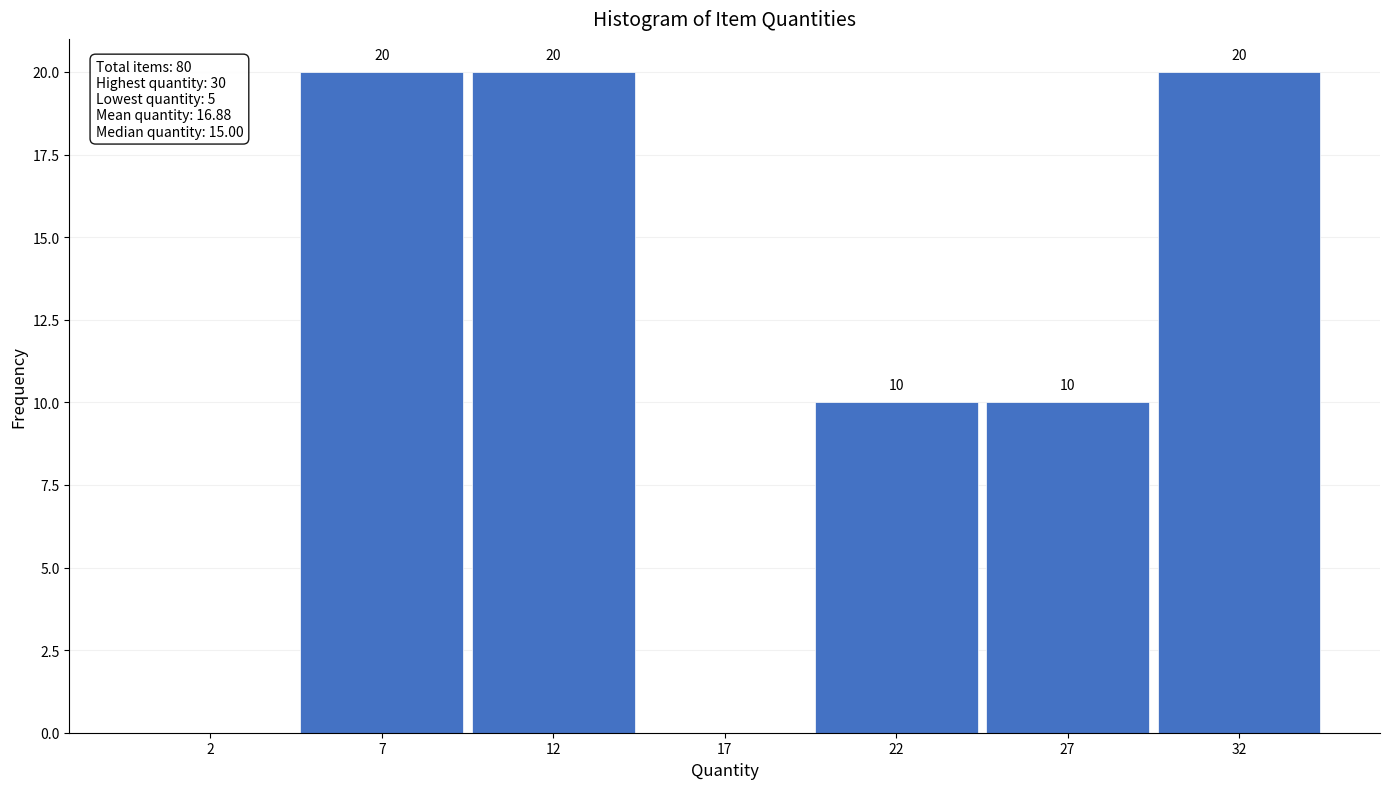

Reading left to right, what are all the values shown in this chart?

2=0	7=20	12=20	17=0	22=10	27=10	32=20